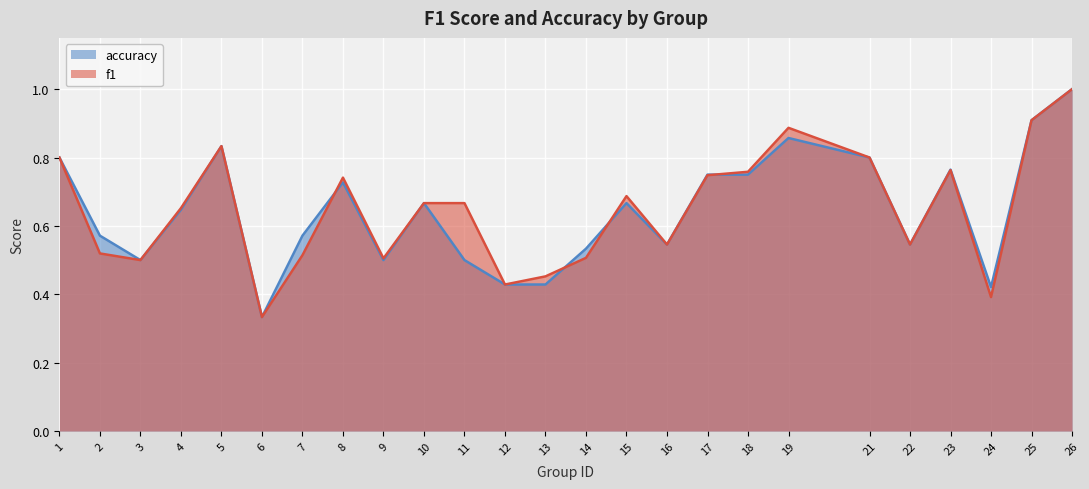

Reading left to right, list all the values displayed in this chart.

f1: 1=0.8	2=0.5	3=0.5	4=0.7	5=0.8	6=0.3	7=0.5	8=0.7	9=0.5	10=0.7	11=0.7	12=0.4	13=0.5	14=0.5	15=0.7	16=0.5	17=0.7	18=0.8	19=0.9	21=0.8	22=0.5	23=0.8	24=0.4	25=0.9	26=1.0
accuracy: 1=0.8	2=0.6	3=0.5	4=0.6	5=0.8	6=0.3	7=0.6	8=0.7	9=0.5	10=0.7	11=0.5	12=0.4	13=0.4	14=0.5	15=0.7	16=0.5	17=0.8	18=0.8	19=0.9	21=0.8	22=0.5	23=0.8	24=0.4	25=0.9	26=1.0